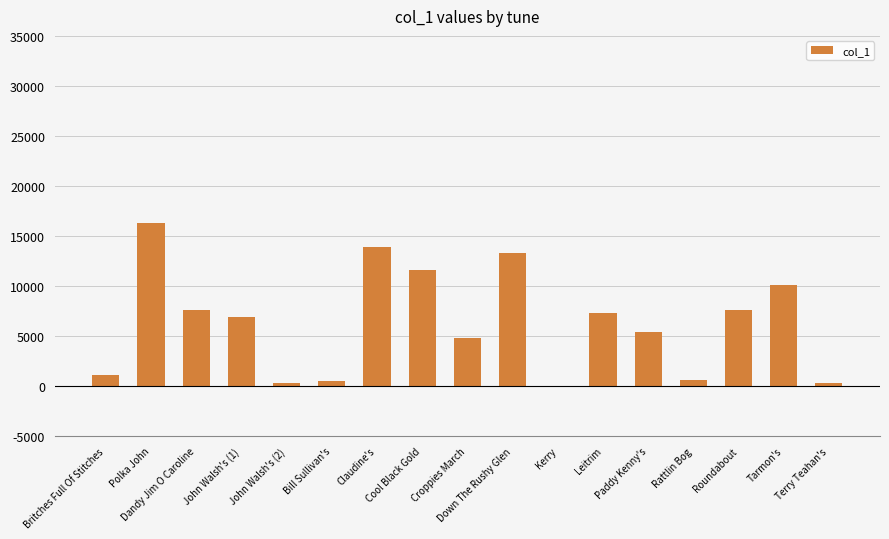

The value at Down The Rushy Glen is 5185. True or false?

False